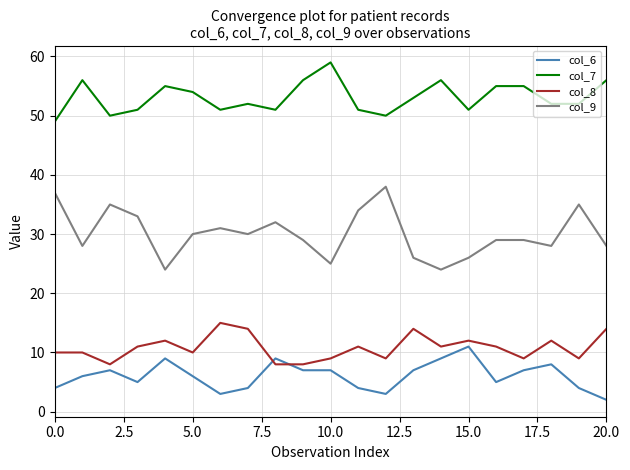

True or false: col_6 and col_9 intersect in this chart.

False